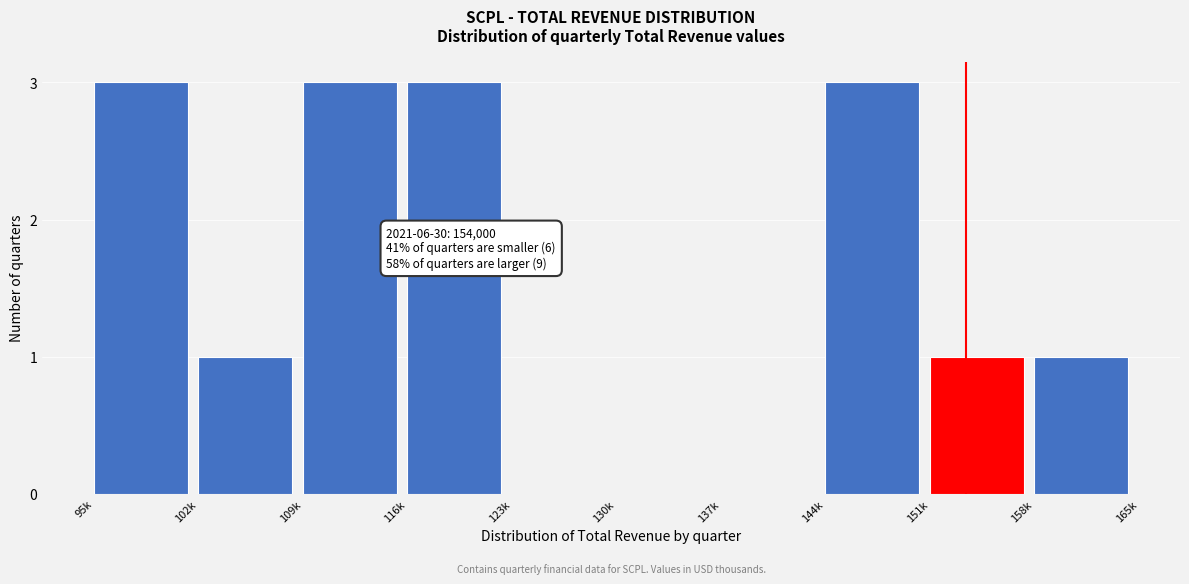

Reading right to left, transcribe all the data shown in this chart.

158k=1	151k=1	144k=3	137k=0	130k=0	123k=0	116k=3	109k=3	102k=1	95k=3